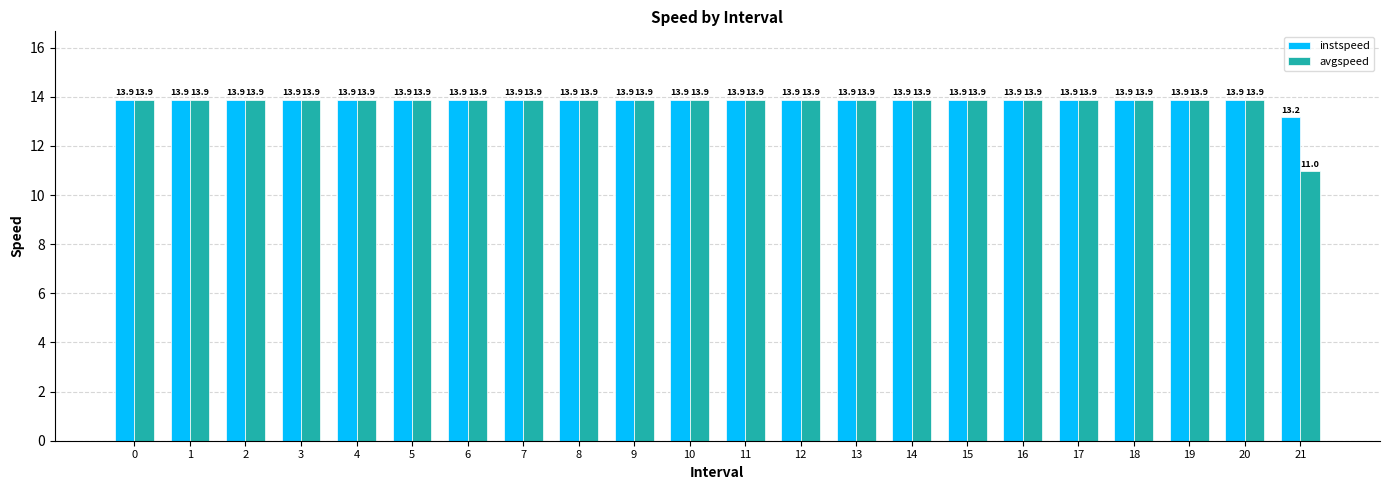

The value of instspeed at 21 is 13.2. True or false?

True